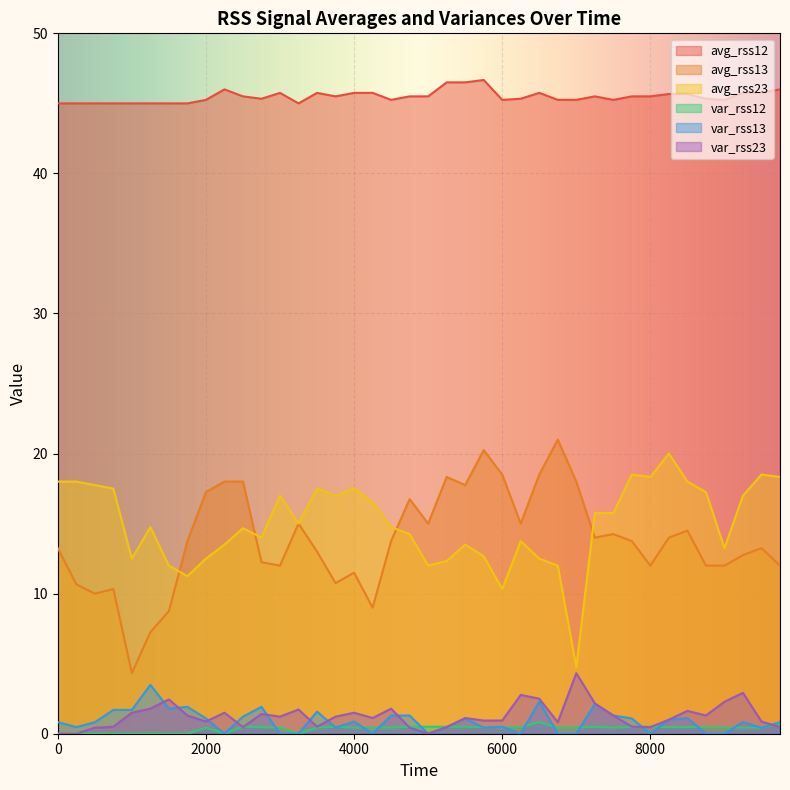

Is the value of var_rss23 at 9750 greater than the value of avg_rss13 at 2000?

No